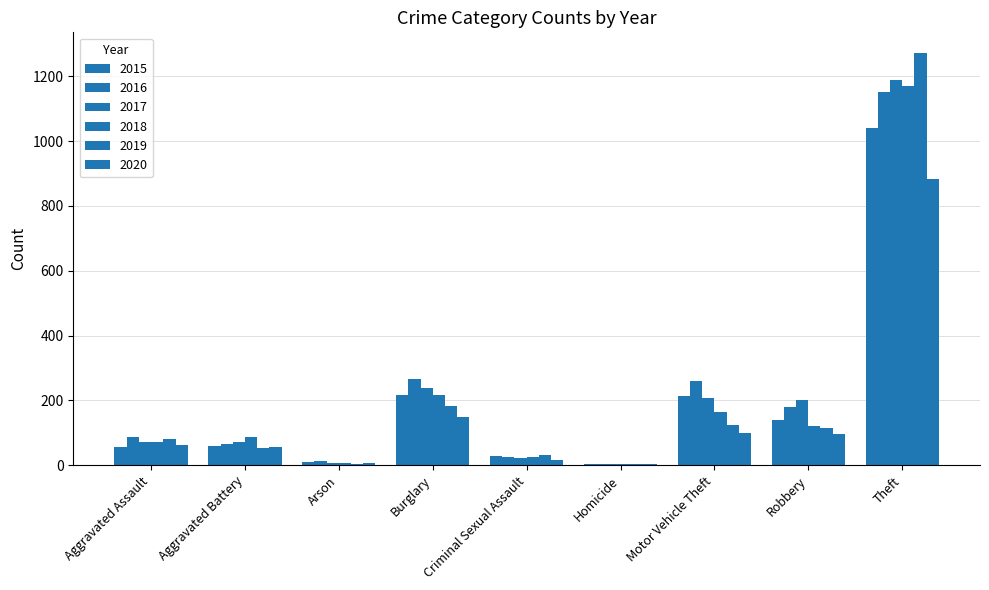

What is the difference between the highest and lowest values at Motor Vehicle Theft?

160